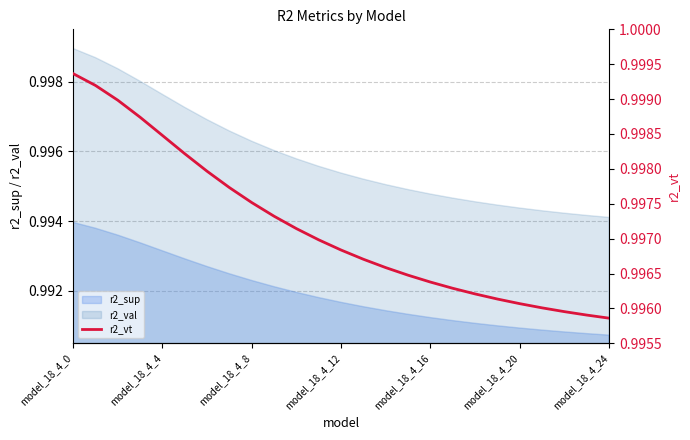

The value of r2_sup at model_18_4_8 is 0.7. True or false?

False